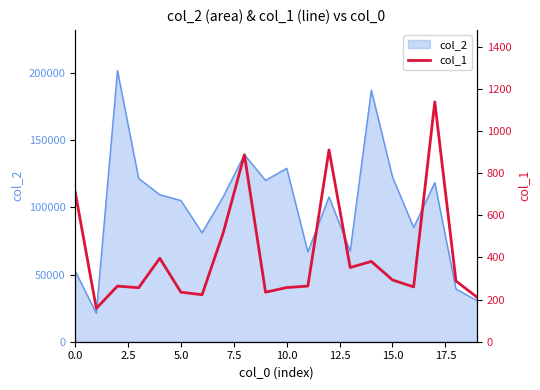

Read the value at 0.0, to the nearest 100.

700